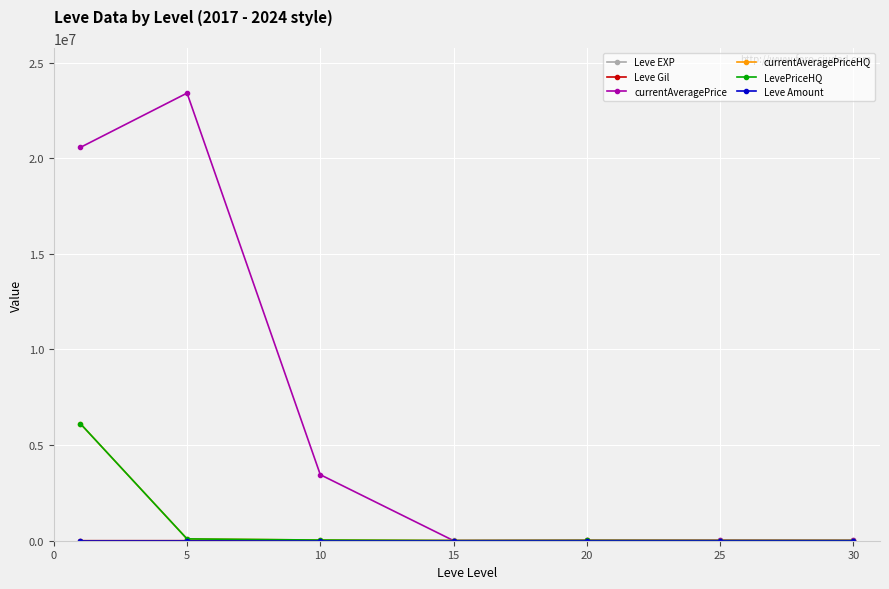

Reading left to right, transcribe all the data shown in this chart.

Leve EXP: 510.2	3008.3	7475.0	17445.0	13876.7	25410.0	37715.0
Leve Gil: 113.0	149.3	242.5	312.0	220.8	312.7	375.2
currentAveragePrice: 20565427.1	23402848.6	3452227.7	4216.0	26751.0	23636.0	13004.2
currentAveragePriceHQ: 6117292.1	95000.0	34637.7	5132.4	12499.3	8772.5	6500.0
LevePriceHQ: 6117292.1	95000.0	34637.7	5132.4	12499.3	8772.5	6500.0
Leve Amount: 1.0	1.0	1.0	1.0	1.0	1.0	1.0